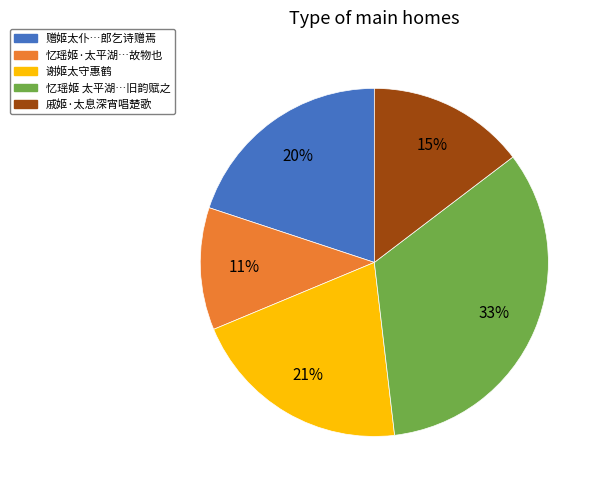

Which slice is the smallest?

忆瑶姬·太平湖…故物也